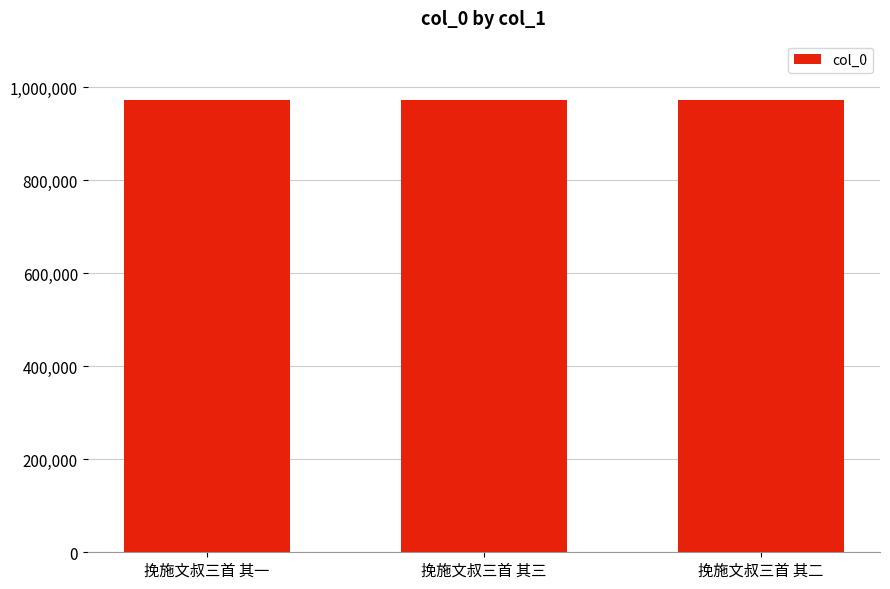

What is the average value?

973111